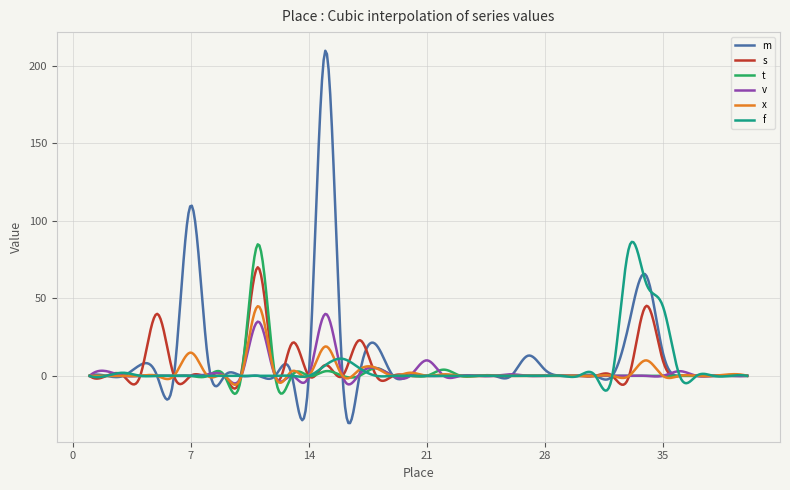

Which series has the widest spread of values?

m